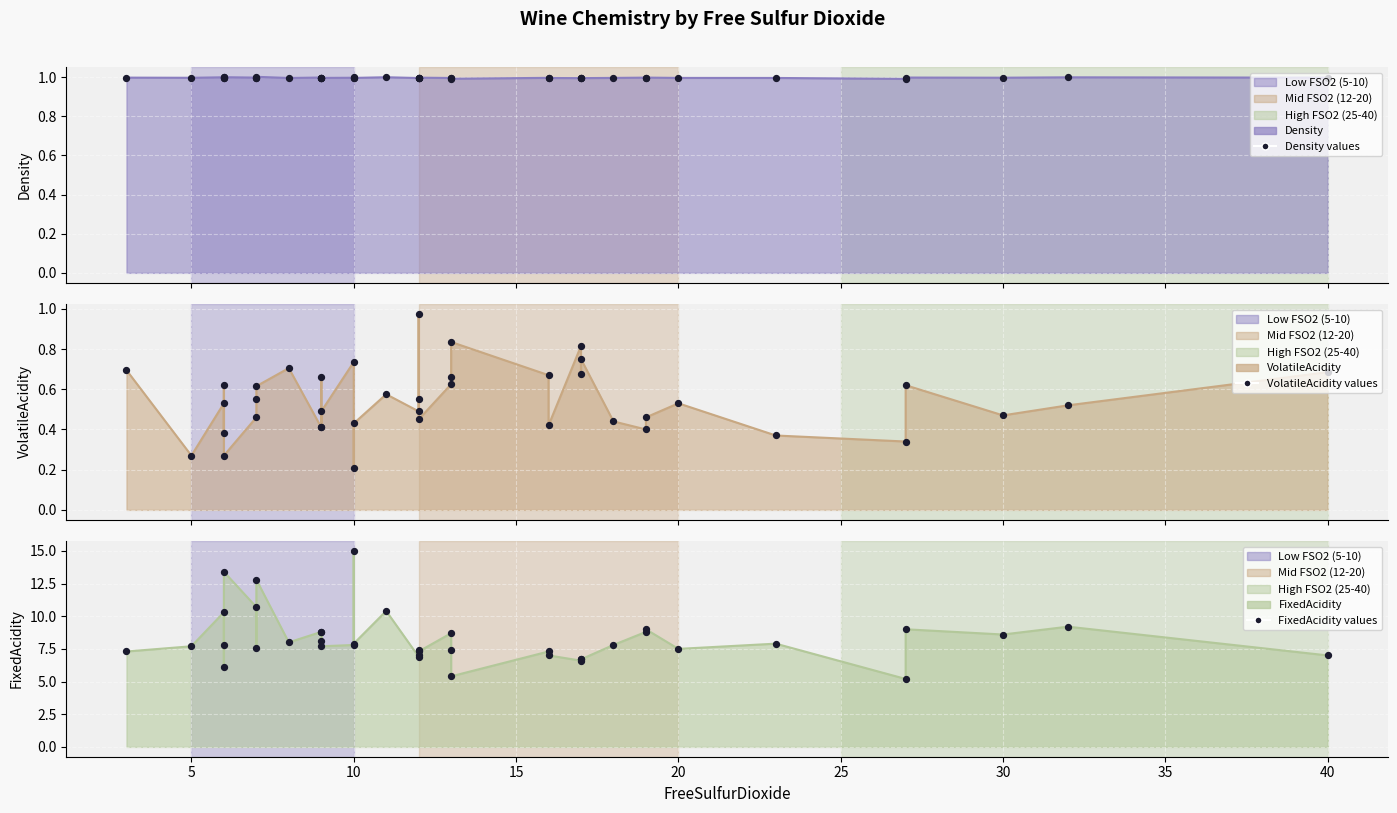

Which series has the widest spread of Y values?

FixedAcidity points